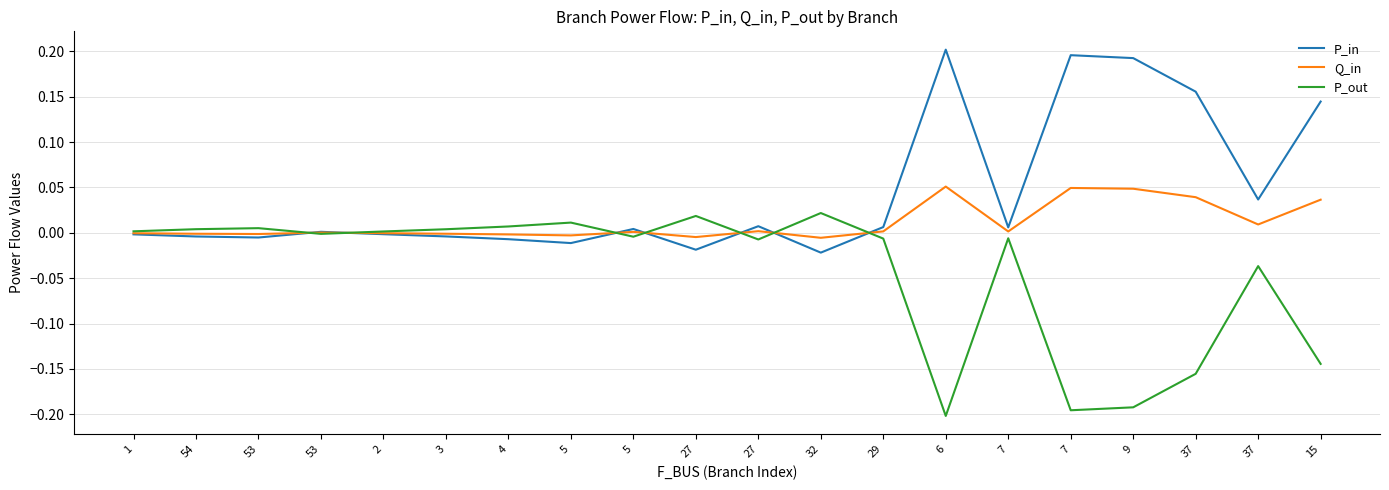

The Q_in series shows 0.0 at 7. True or false?

False